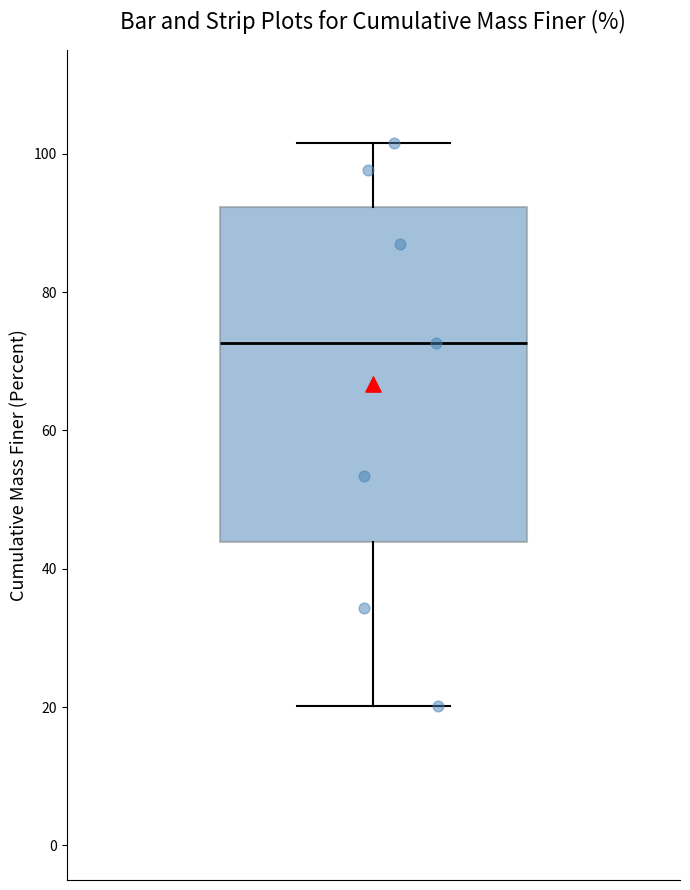

Where is the upper edge of the box on the y-axis? The values are not printed on the chart, so give them approximately, as read against the axis.

92